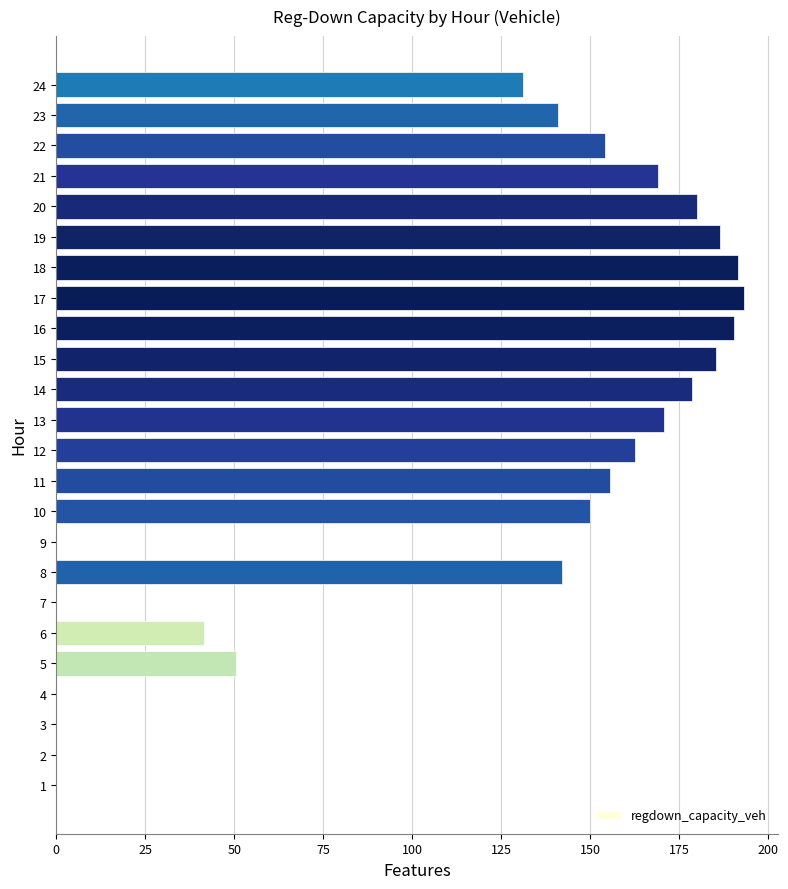

What value does the data have at 22?

154.2